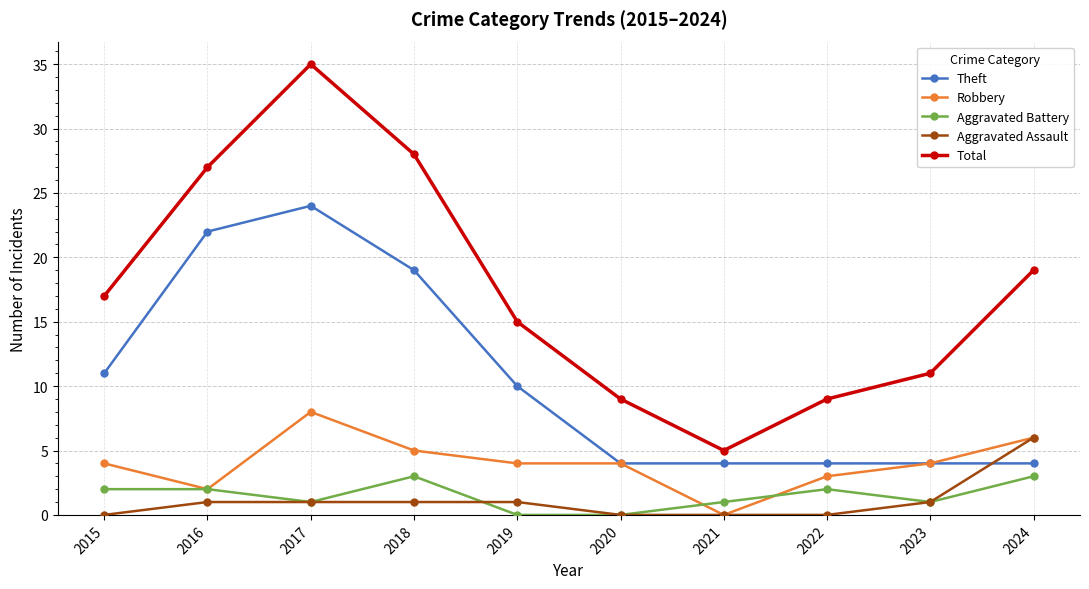

How many lines are shown in the chart?

5